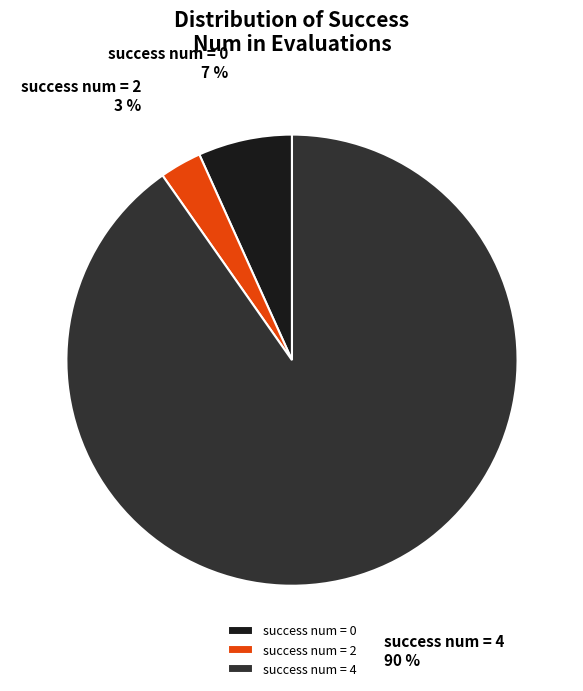

Count the number of slices in the pie.

3